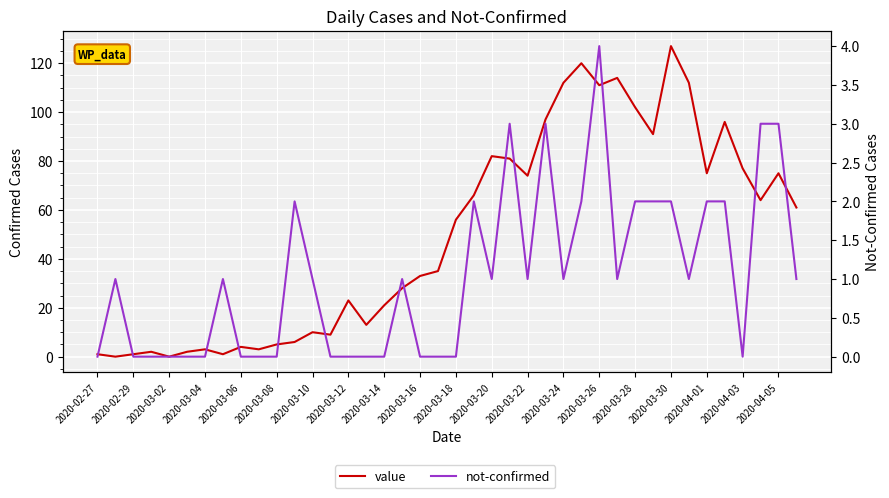

At which category is the sum across all series the highest?

2020-03-30